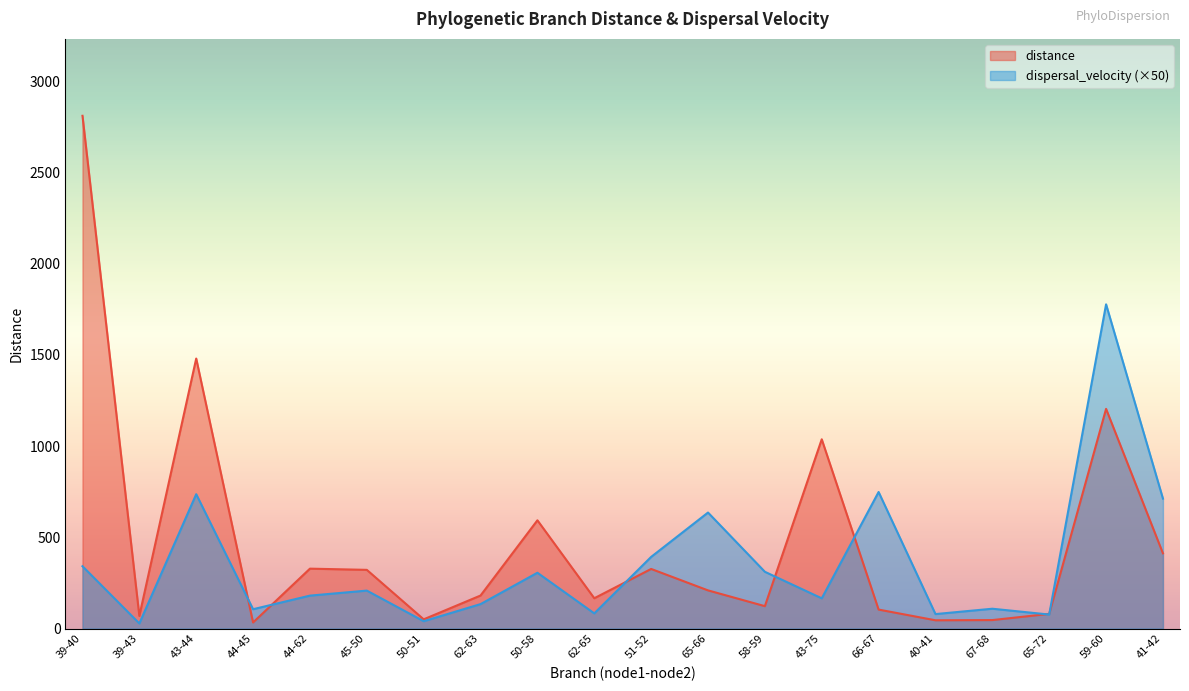

Which series changed the most between 51-52 and 59-60?

dispersal_velocity (×50)